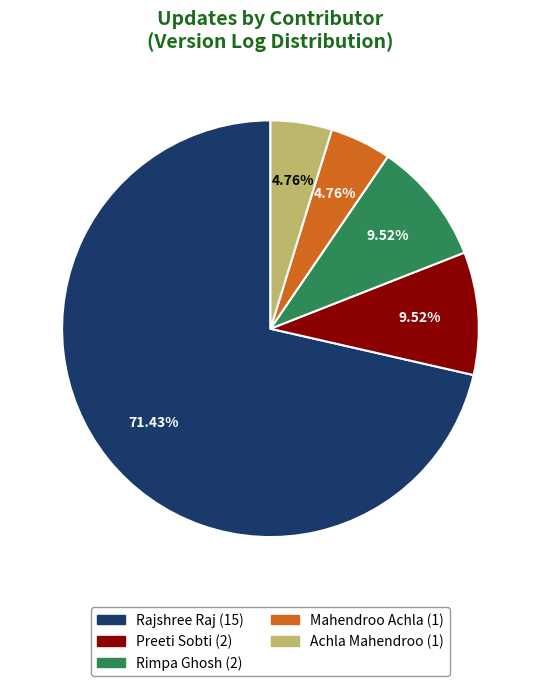

Is there any slice that represents more than half of the pie?

Yes